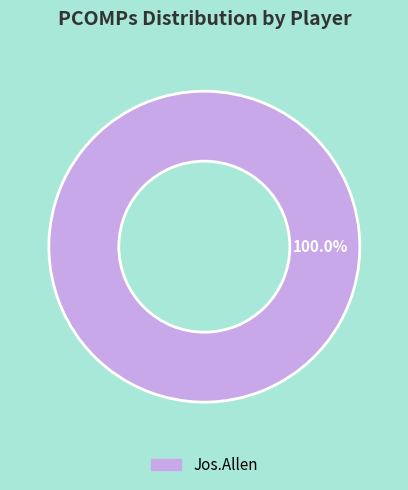

To the nearest percent, what portion does Jos.Allen represent?

100%